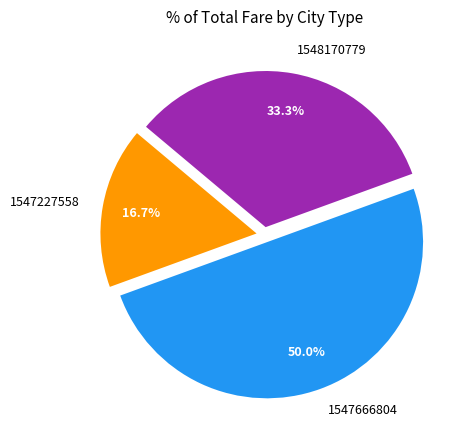

What portion of the pie excludes 1547227558?

83.3%